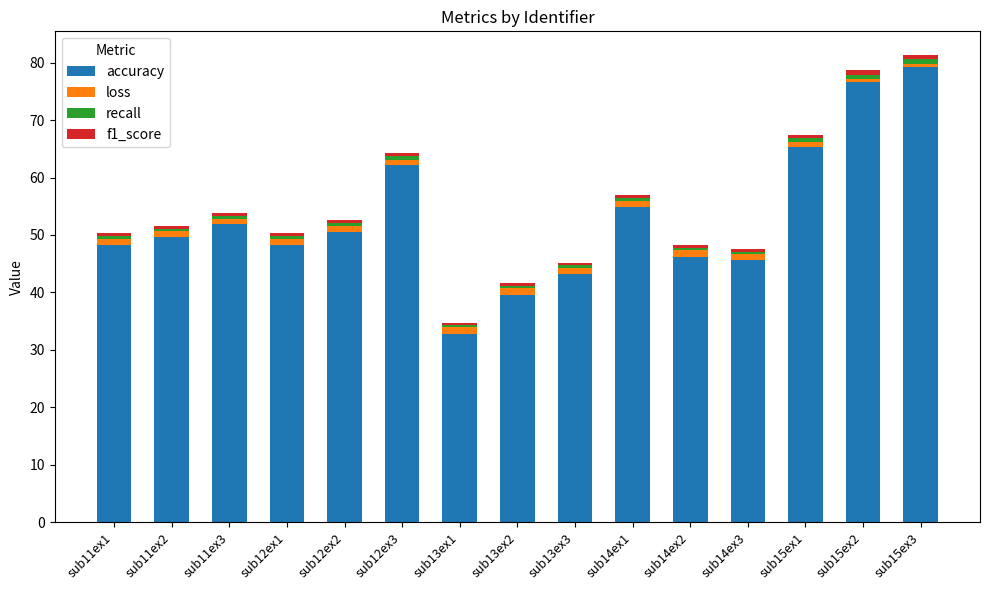

What is the sum of all accuracy values?

794.2